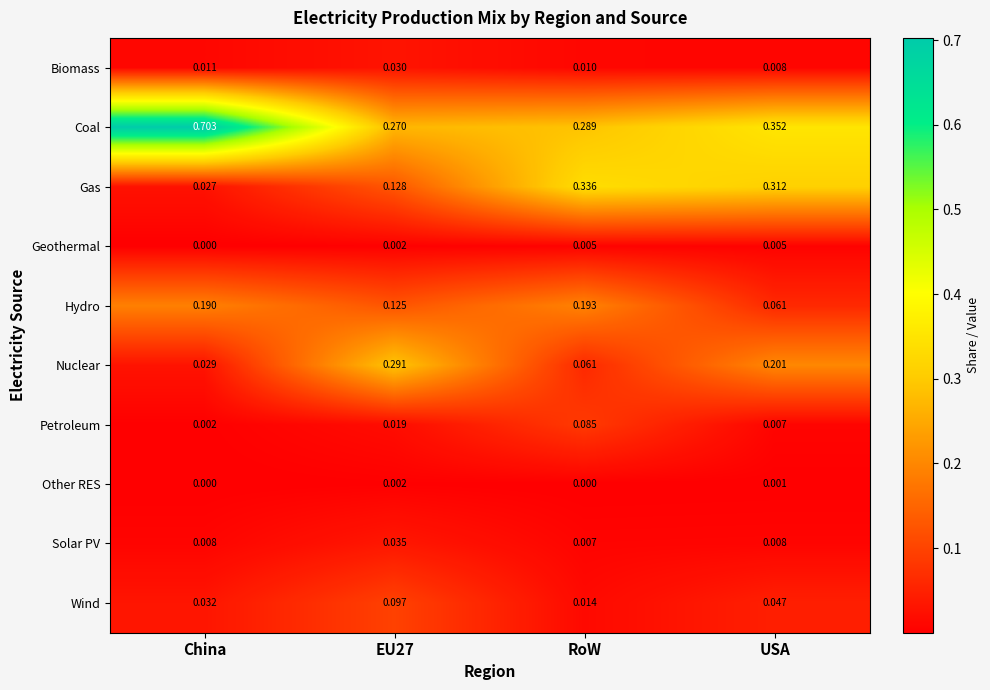

At which label is Gas closest to 0?

China